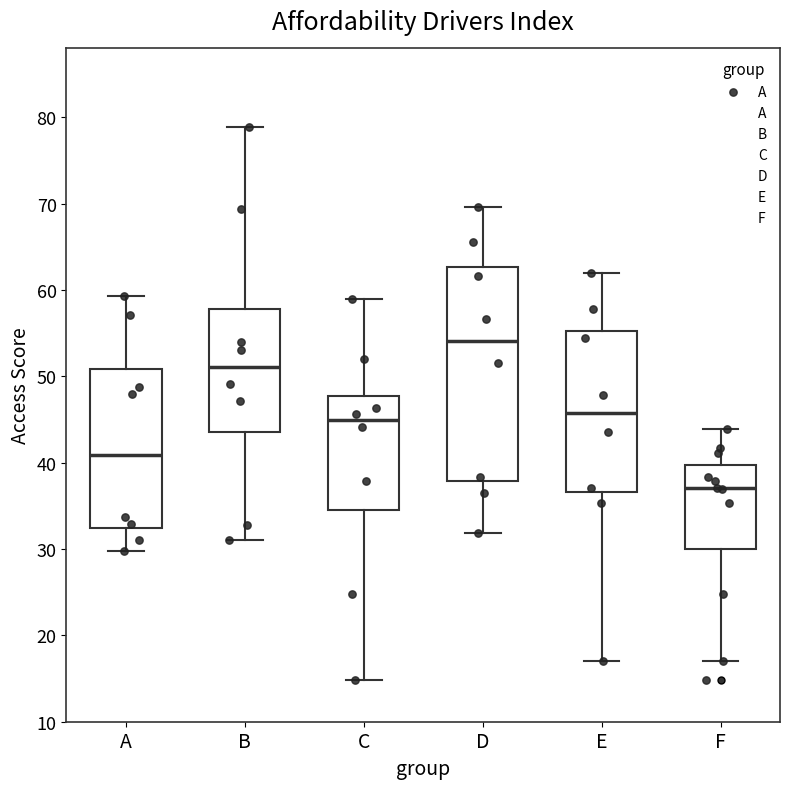

Where does the upper whisker of the box for E end on the y-axis? The values are not printed on the chart, so give them approximately, as read against the axis.

62